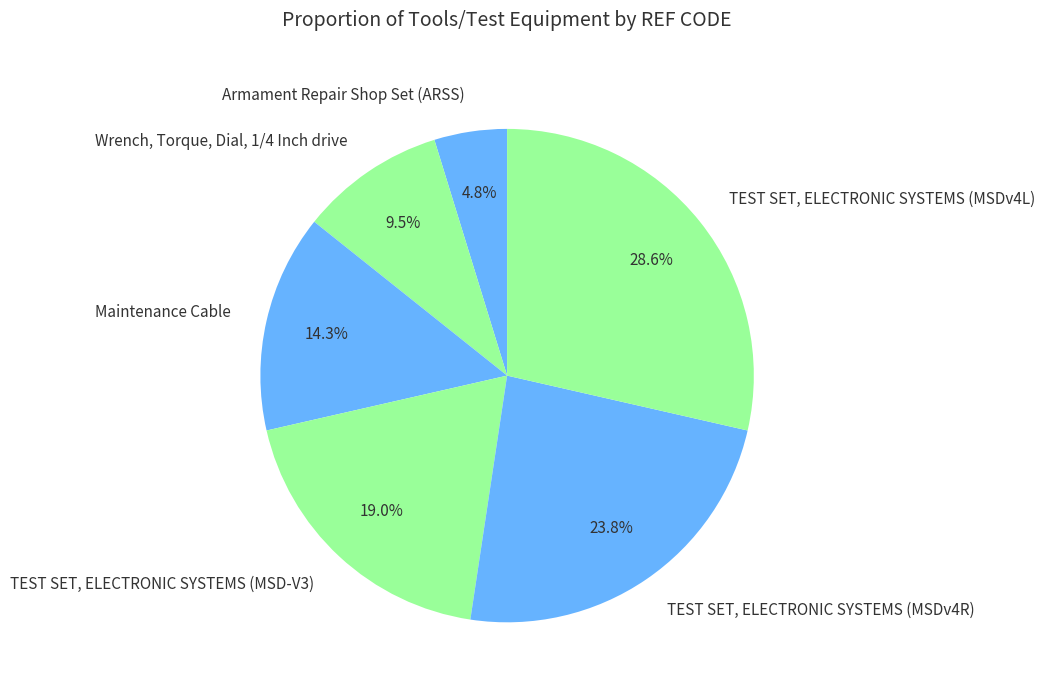

Count the number of slices in the pie.

6